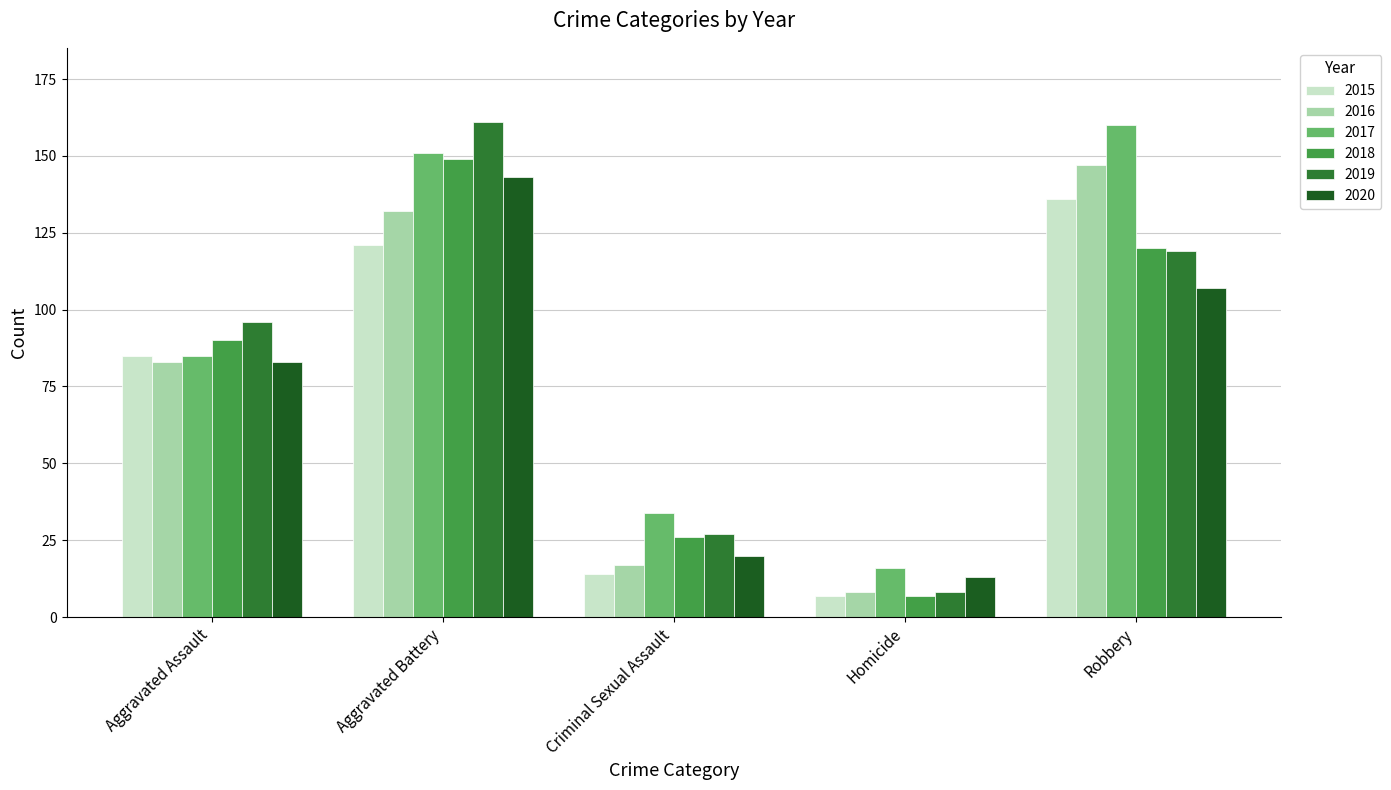

The value of 2018 at Aggravated Assault is 90. True or false?

True